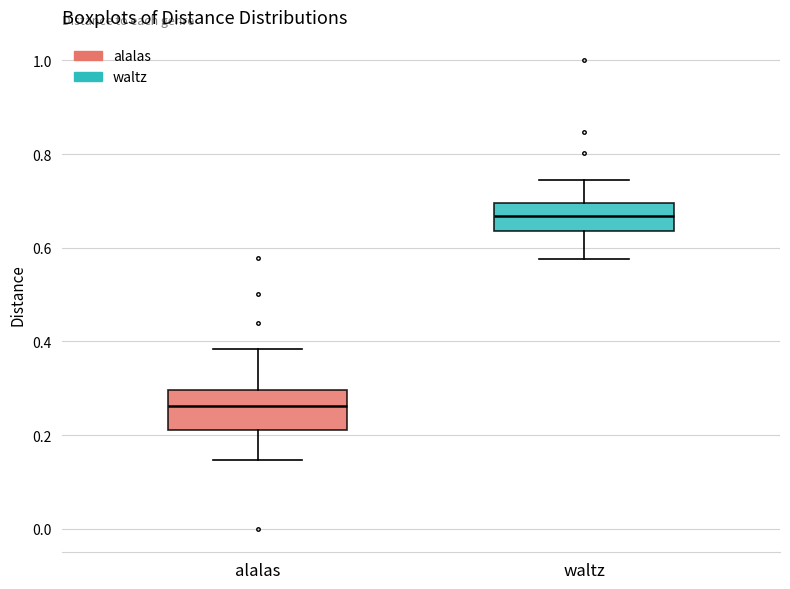

Reading left to right, read every box against the y-axis: the position of its median line, the range the box covers, and the ends of its whiskers. The values are not printed on the chart, so give them approximately, as read against the axis.

alalas: median 0.26, box 0.22 to 0.30, whiskers 0.14 to 0.38
waltz: median 0.66, box 0.64 to 0.70, whiskers 0.58 to 0.74